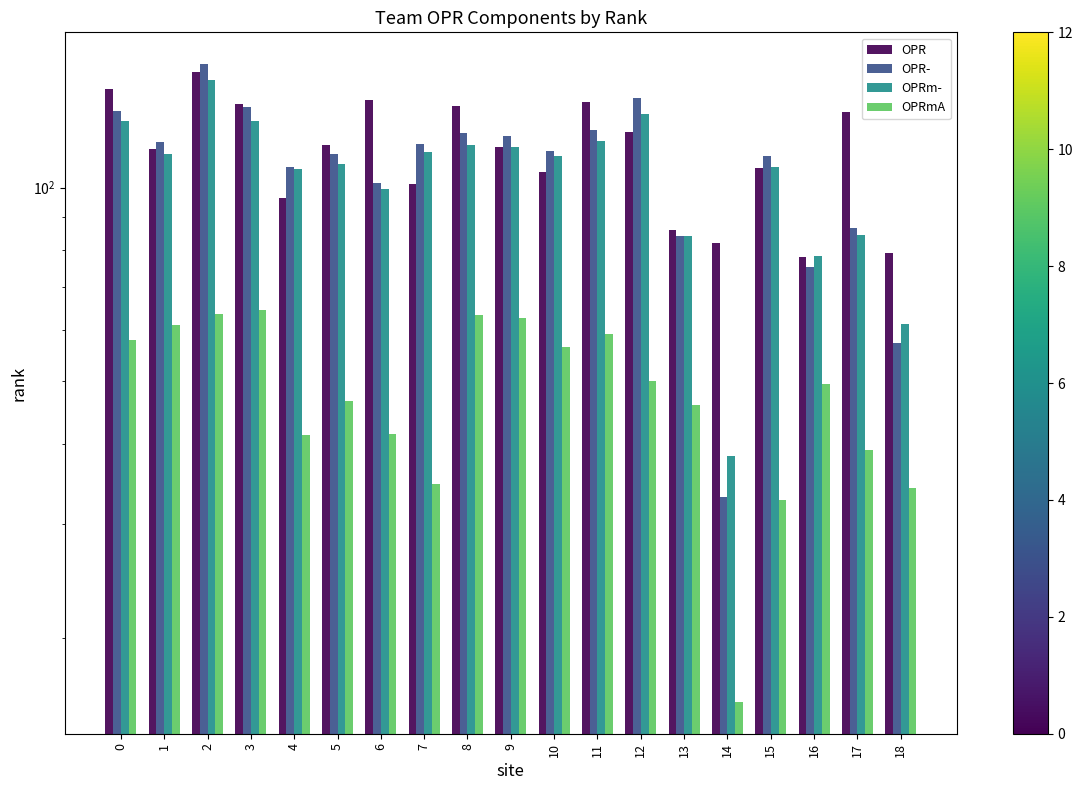

True or false: OPRmA has a value of 18.2 at 9.

False